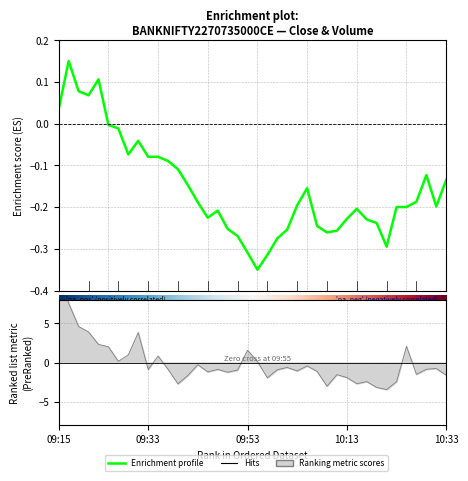

Between 09:23 and 09:39, which series saw the biggest shift?

volume